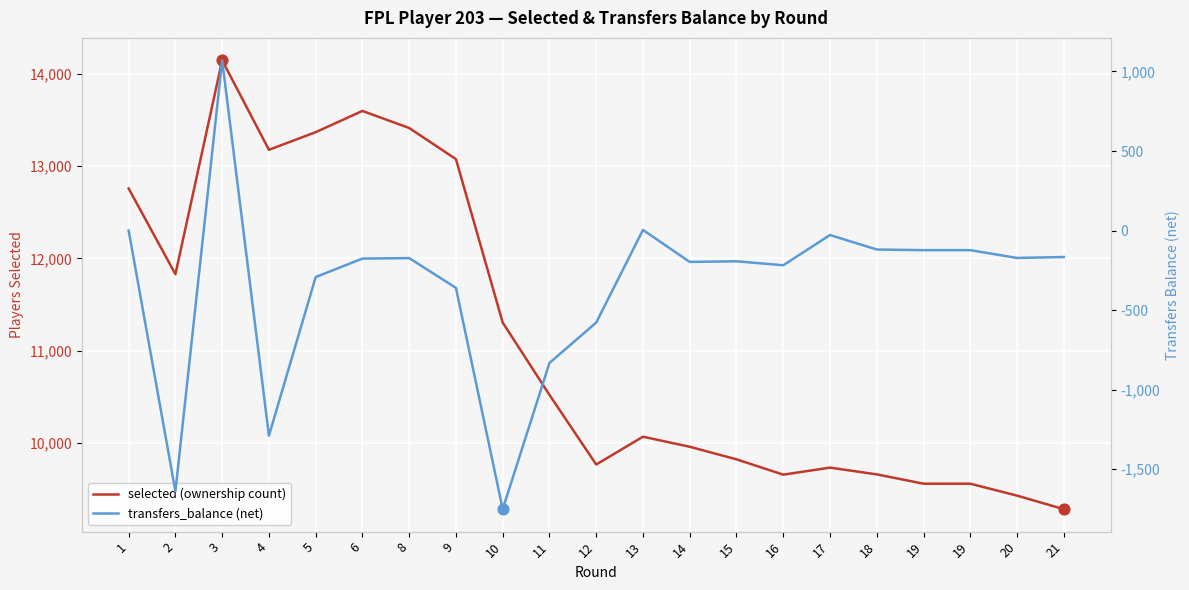

Is the value of selected (ownership count) at 20 greater than the value of transfers_balance (net) at 16?

Yes